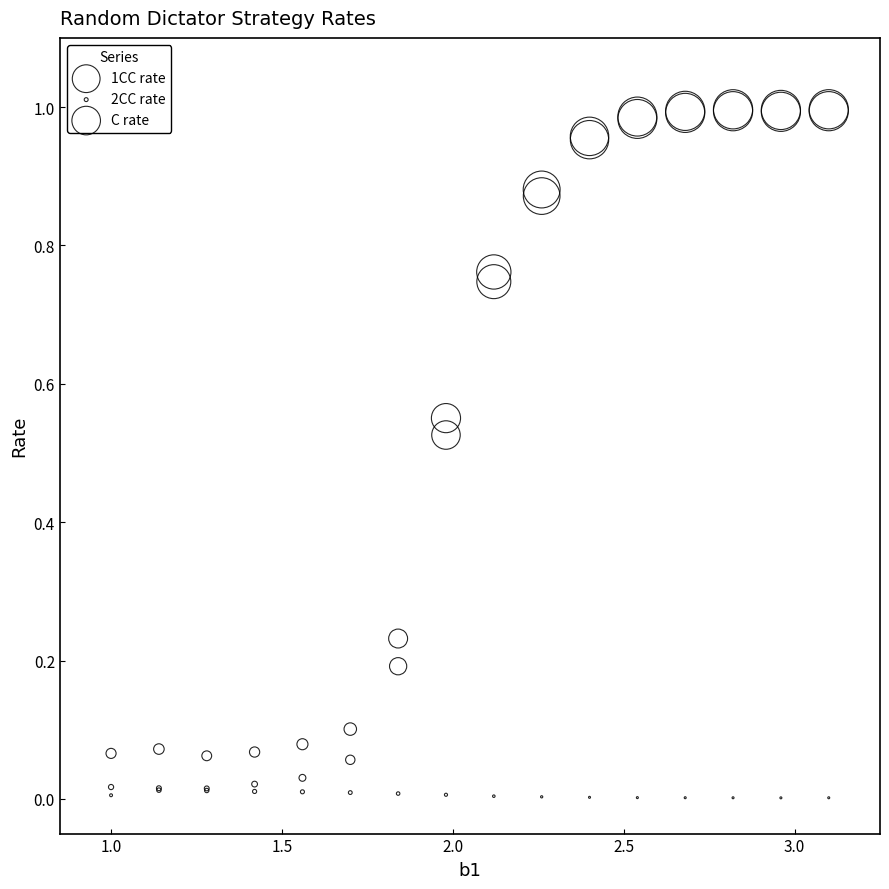

What are all the series names shown in the legend?

1CC rate, 2CC rate, C rate